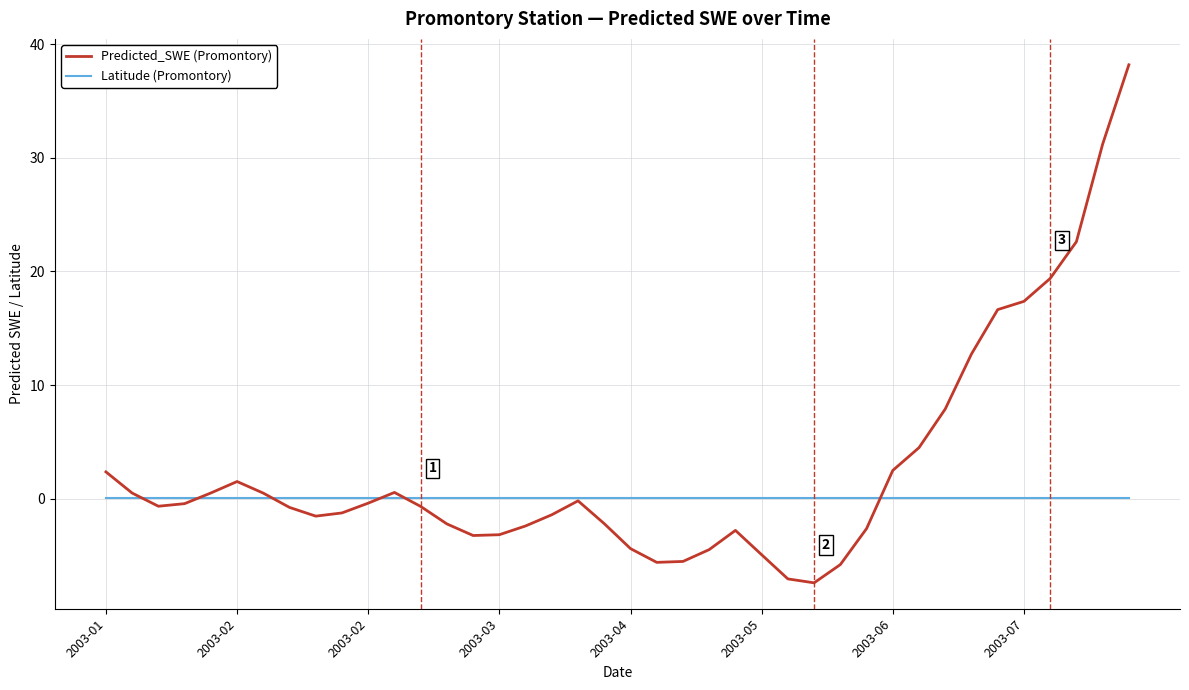

What is the average value of the Predicted_SWE (Promontory) series?

2.7